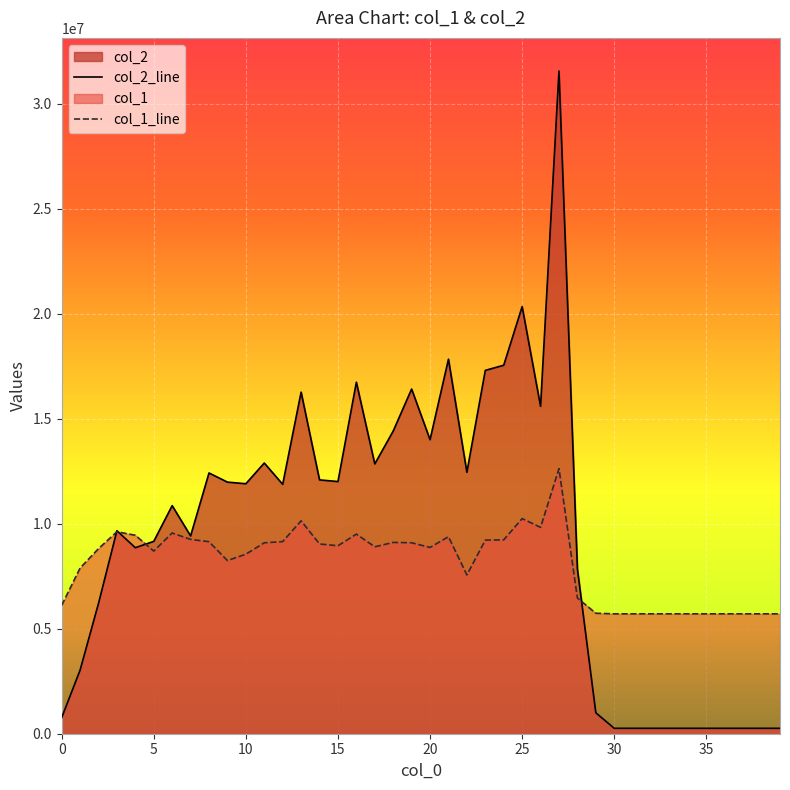

In col_2, how many points are higher than both neighbors (excluding endpoints)?

10